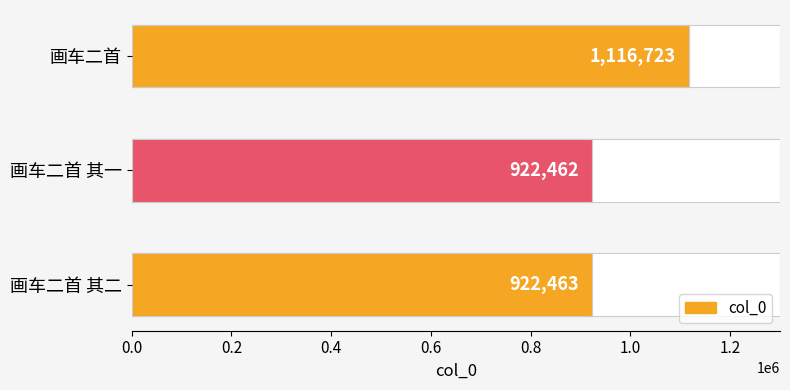

True or false: the data shows 1799832 at 画车二首.

False